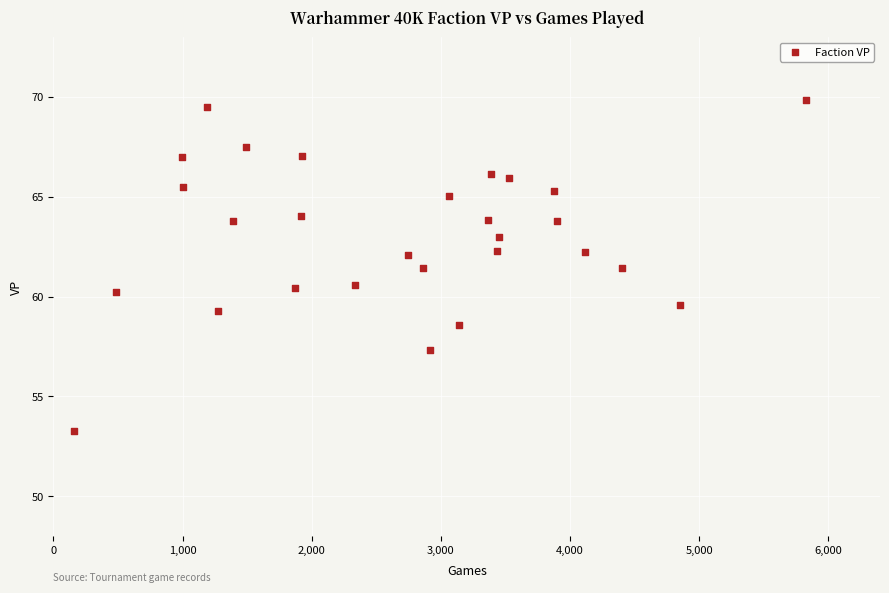

What is the range of X values (max minus min)?

5669.0